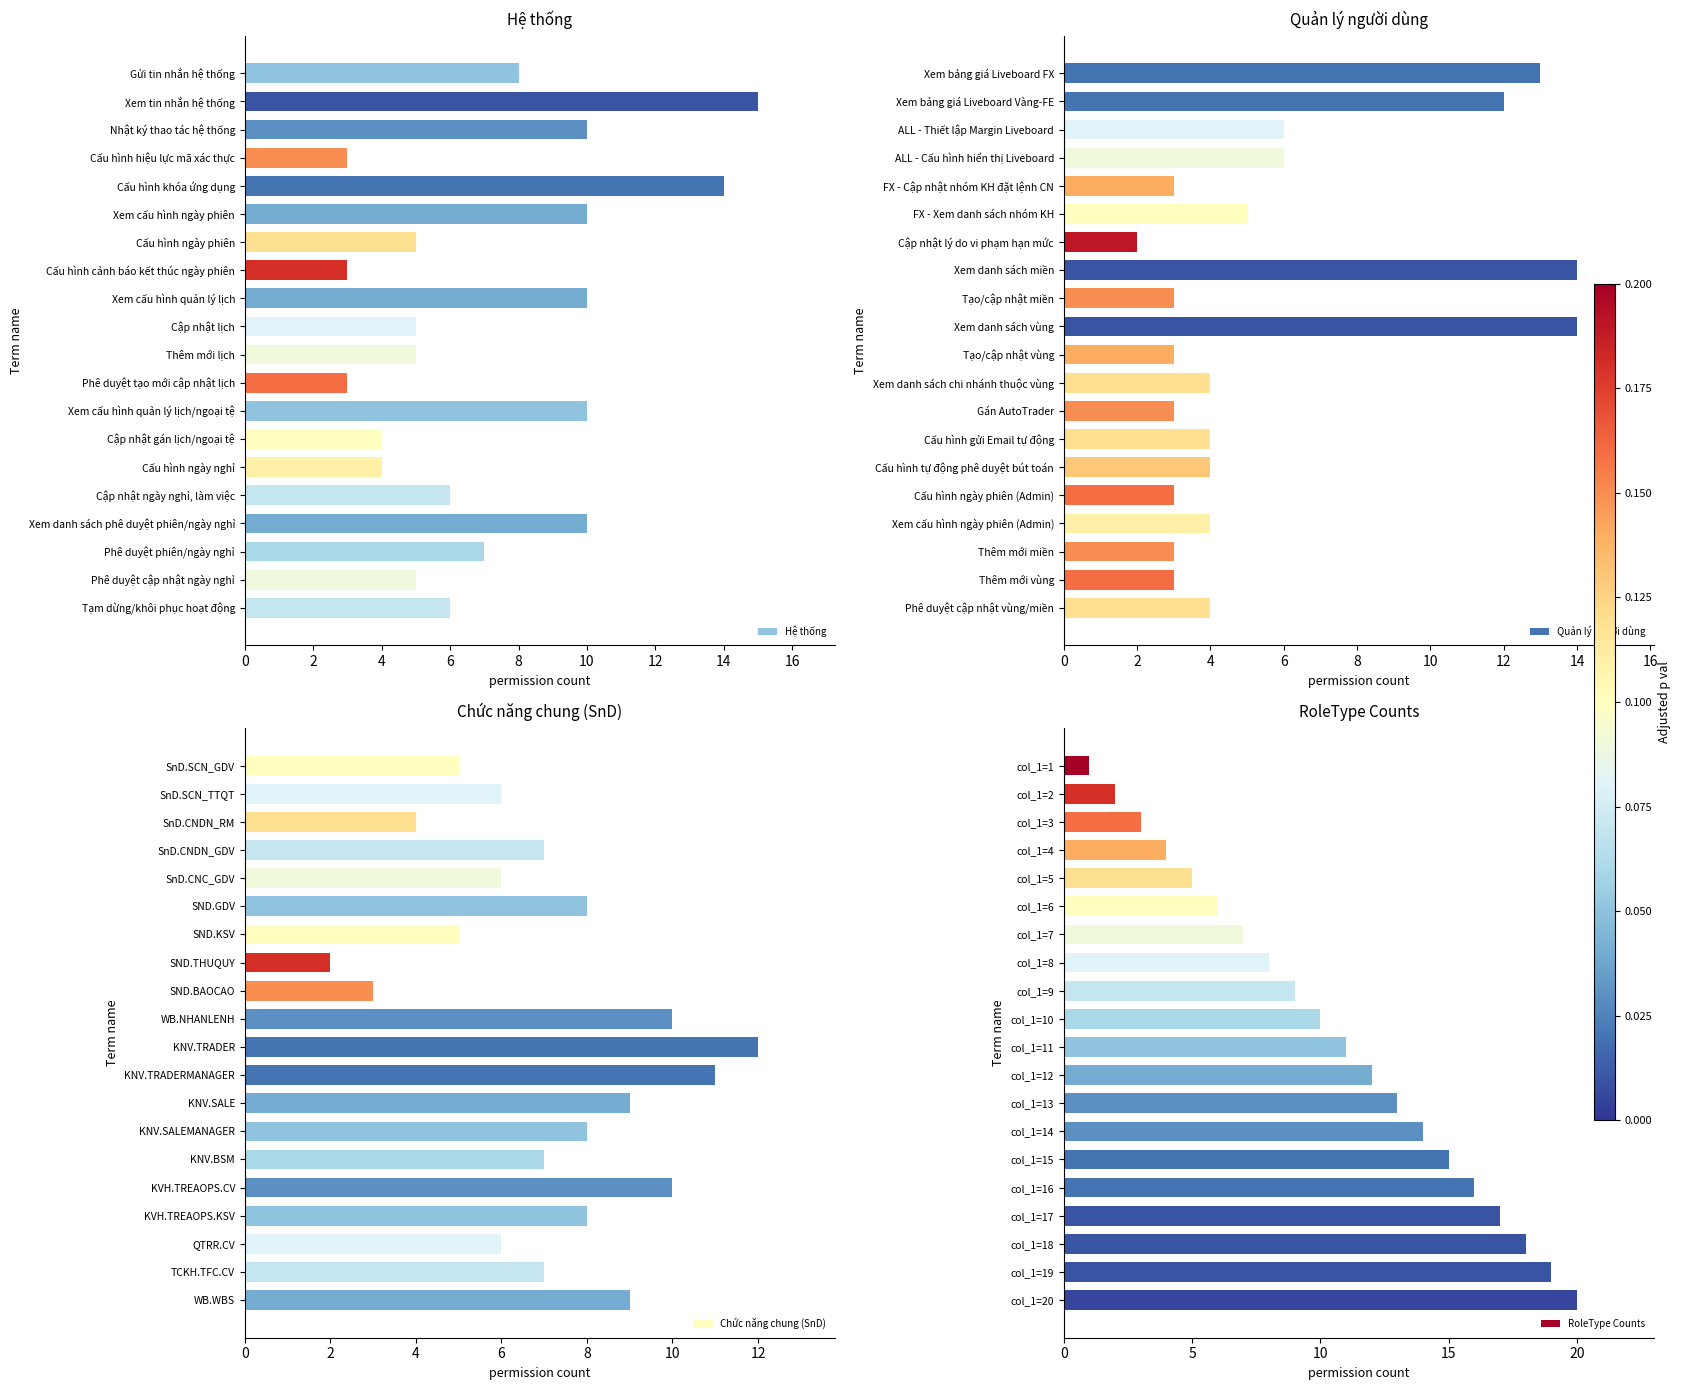

Is it true that Hệ thống equals 12 at Phê duyệt phiên/ngày nghỉ?

False